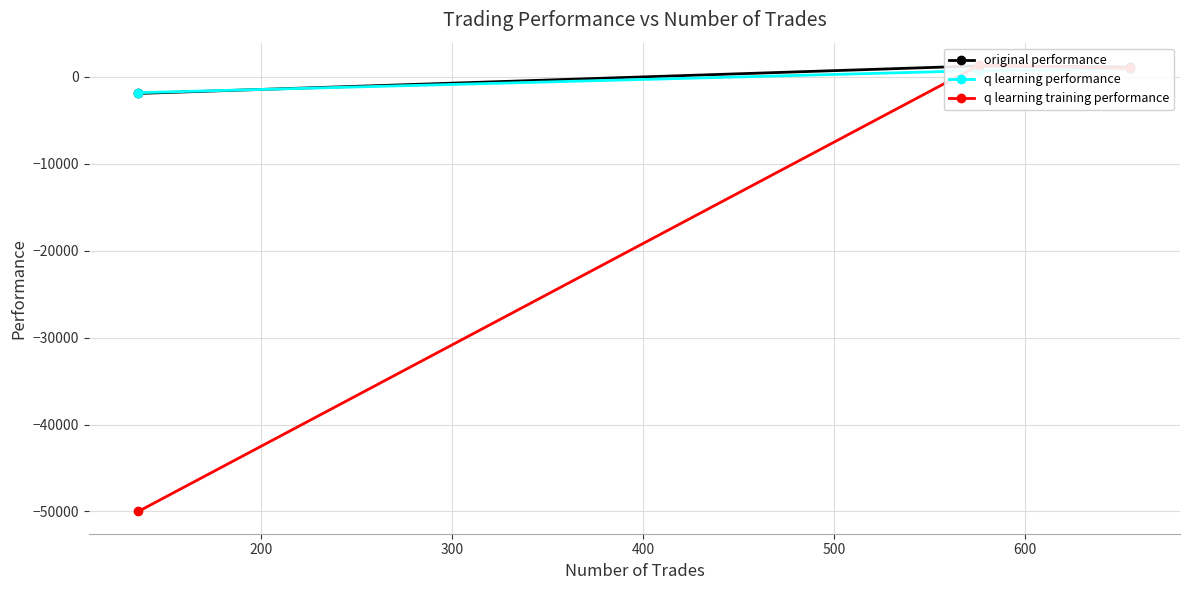

What is the average value of the original performance series?

164.4